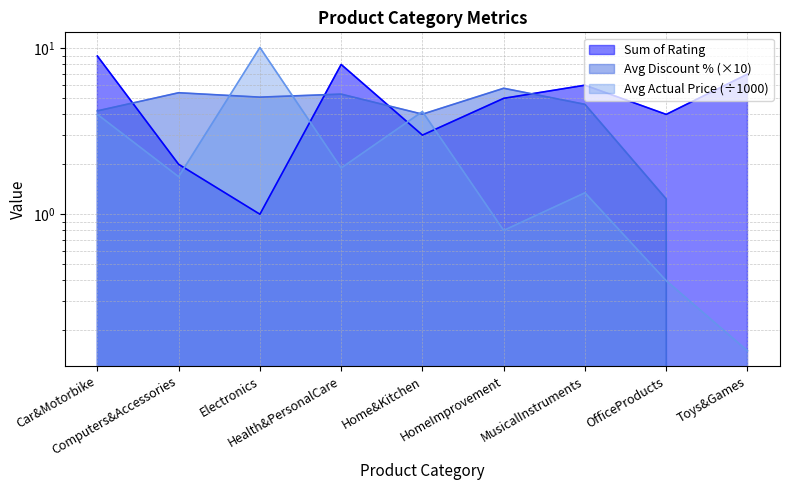

Is the value of Average of Discount percentage at Health&PersonalCare greater than the value of Sum of Rating at MusicalInstruments?

No